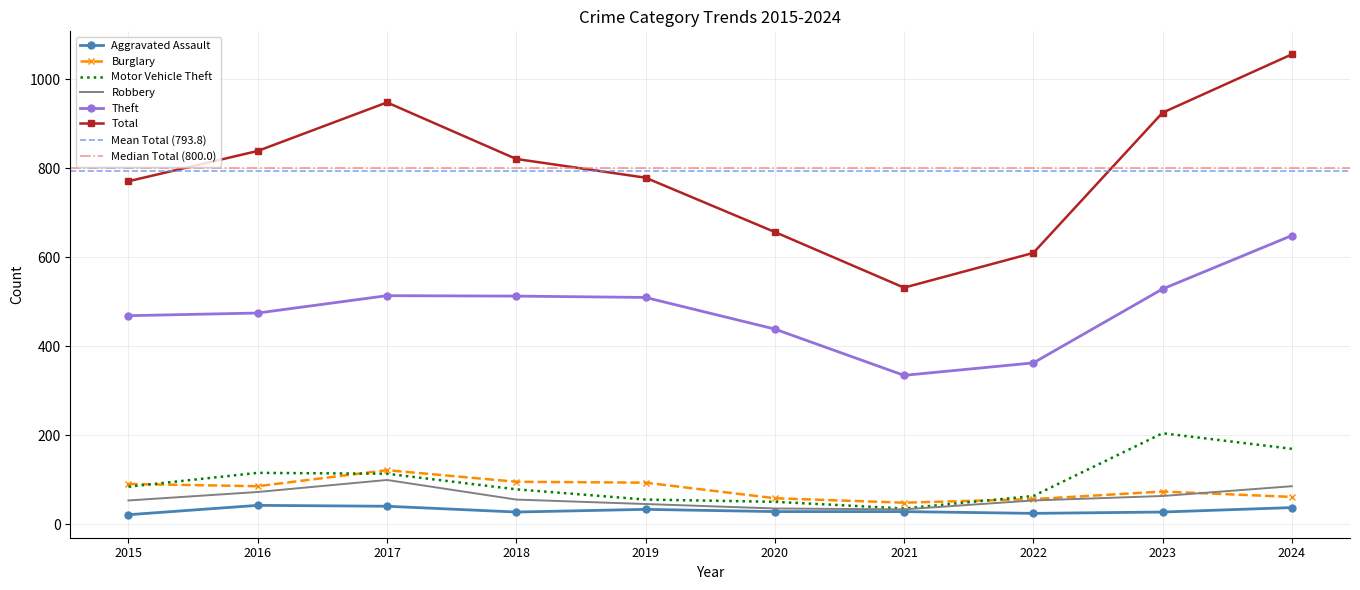

What is the difference between the Aggravated Assault values at 2015 and 2016?

21